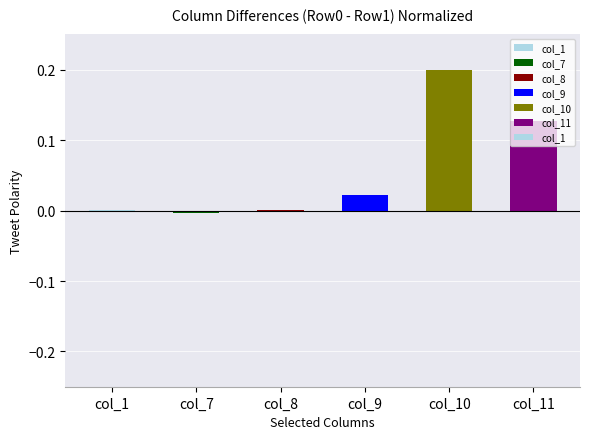

Which category has the highest value across all series?

col_10